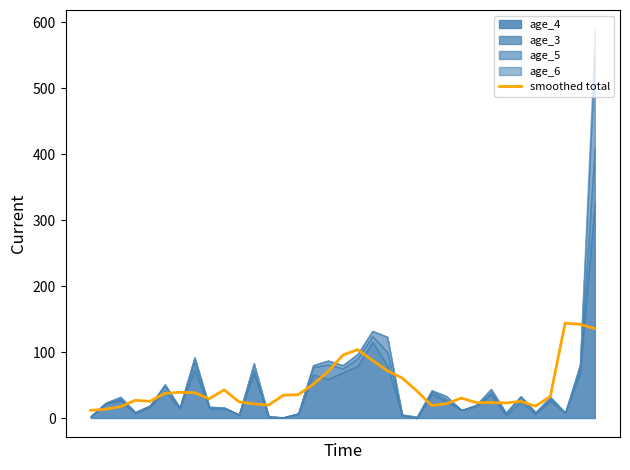

The value at 29 is 41.3. True or false?

False